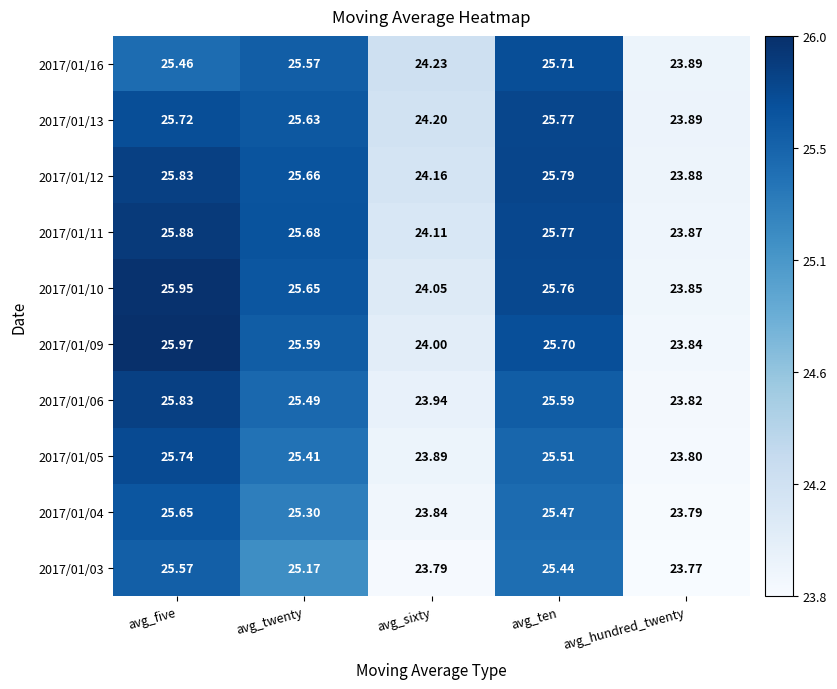

Where is 2017/01/09 nearest to the value 24?

avg_sixty